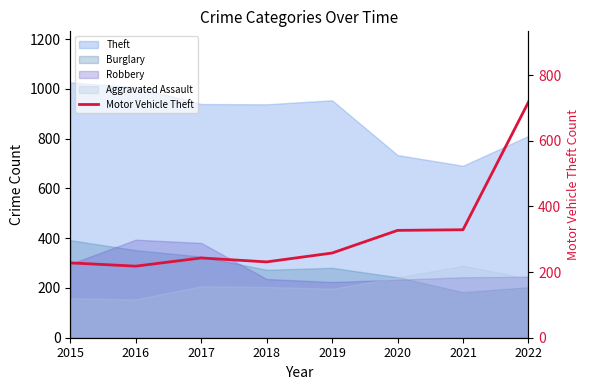

What is the sum of all values?

2552